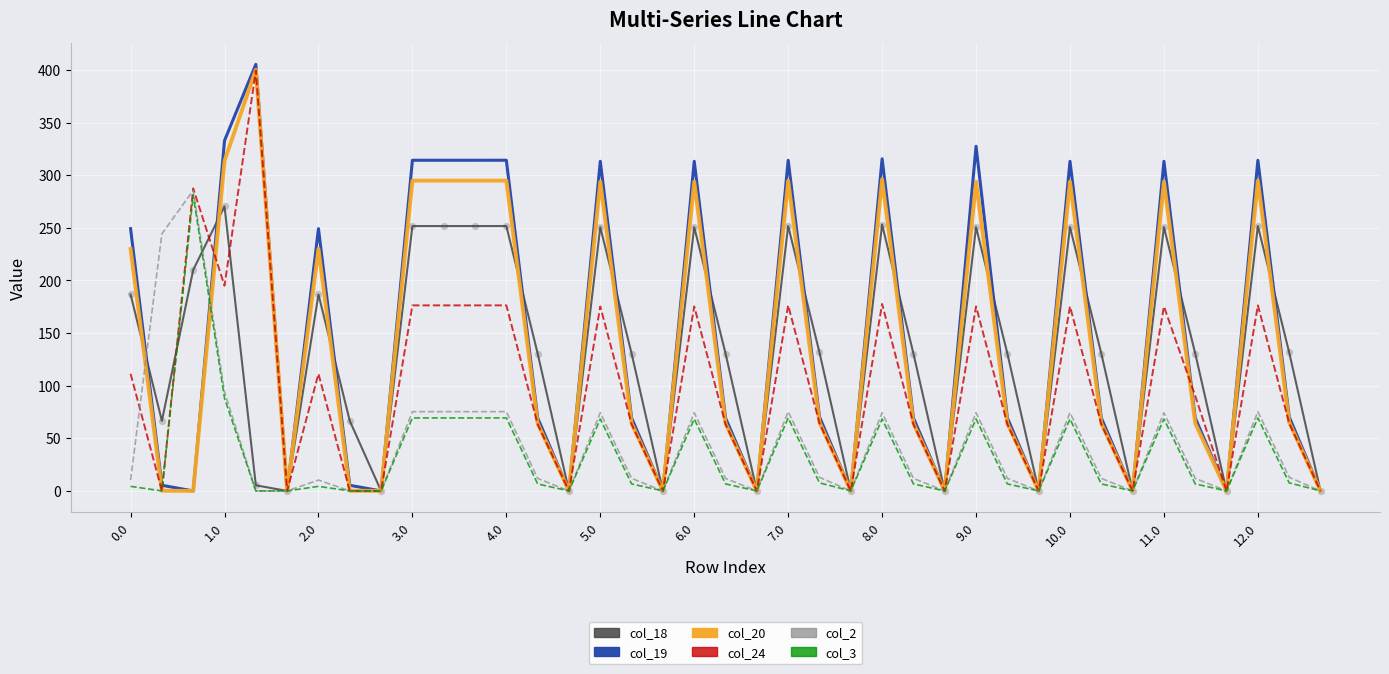

What is the maximum value for col_3?

281.0